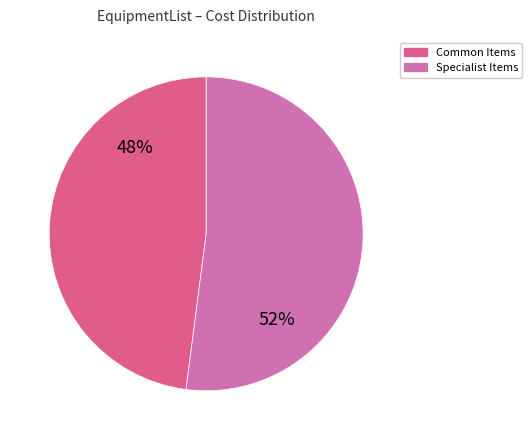

Does any single category account for the majority?

Yes